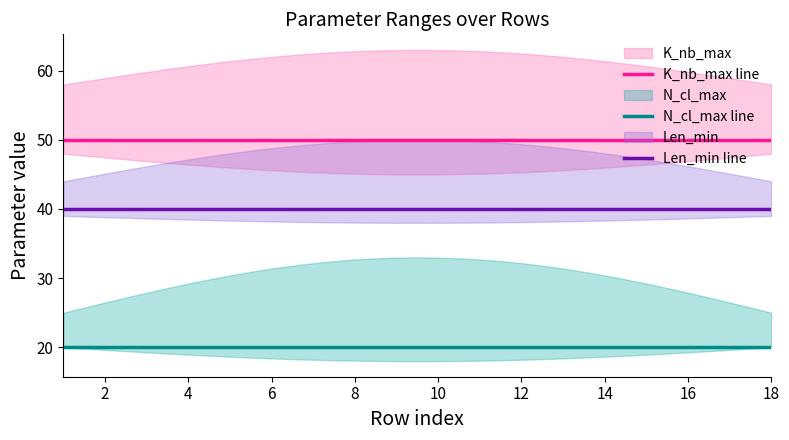

What is the value of the Len_min point at the 6th from the left?

40